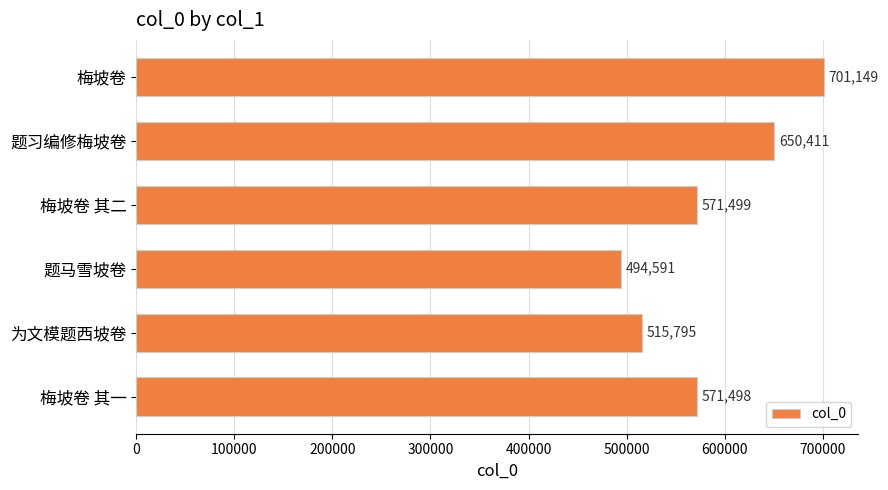

Rank the categories by value from highest to lowest.

梅坡卷, 题习编修梅坡卷, 梅坡卷 其二, 梅坡卷 其一, 为文模题西坡卷, 题马雪坡卷